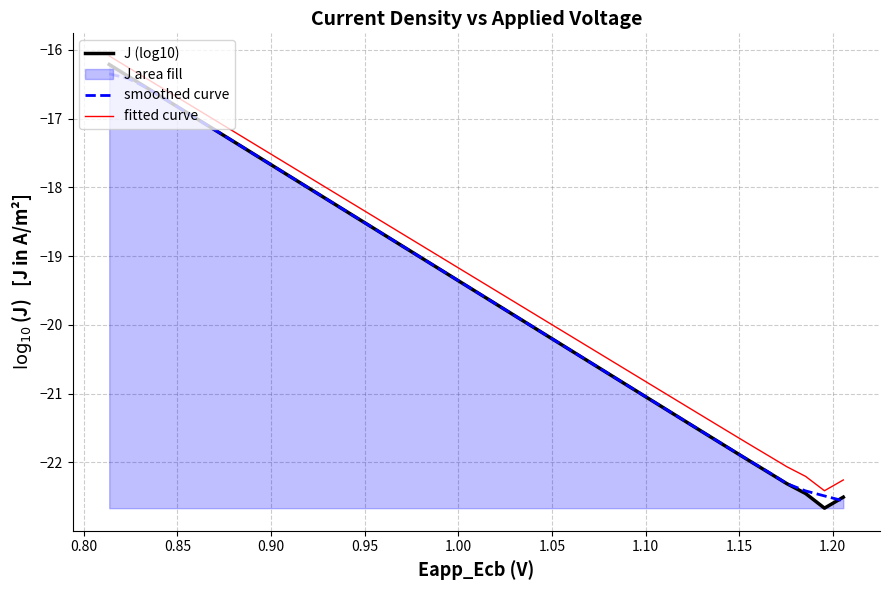

At how many categories does at least one series exceed -19?

18